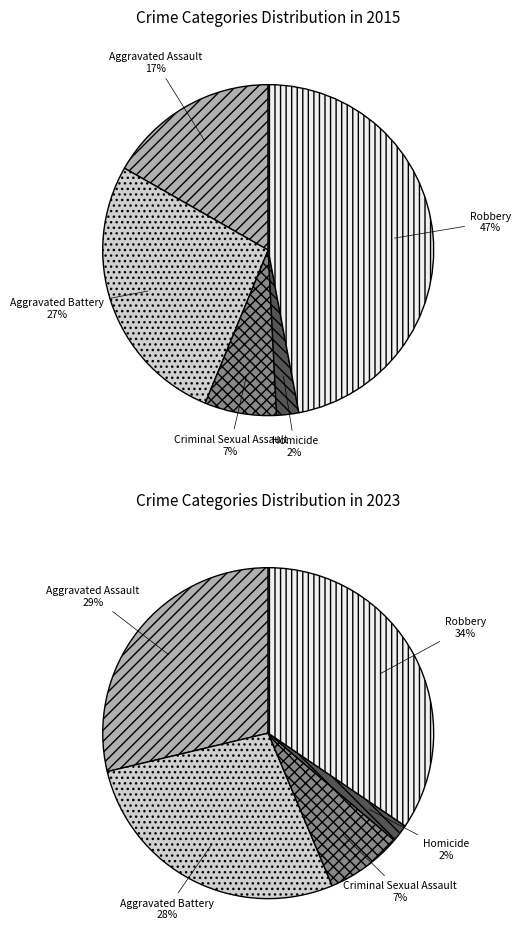

To the nearest percent, what is the combined percentage of Homicide and Criminal Sexual Assault?

9%